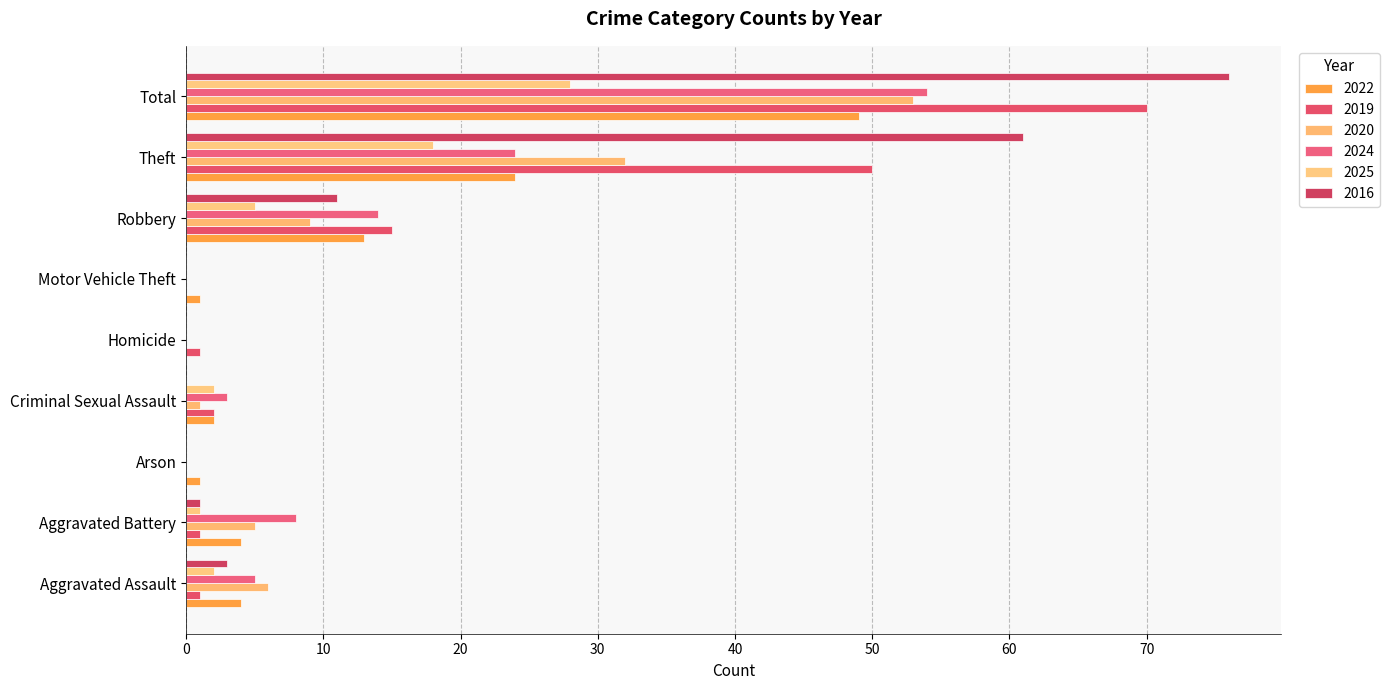

How many categories are shown in the chart?

9